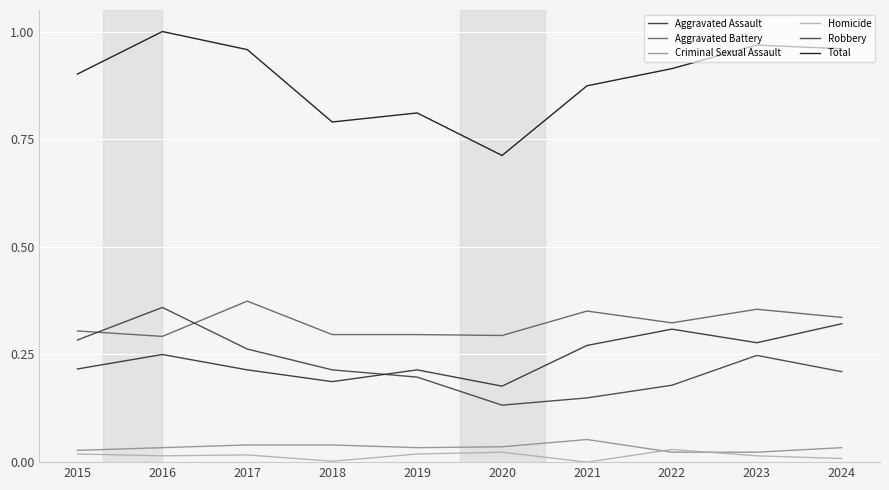

Reading left to right, extract all data points from this chart.

Aggravated Assault: 2015=0.2	2016=0.2	2017=0.2	2018=0.2	2019=0.2	2020=0.2	2021=0.3	2022=0.3	2023=0.3	2024=0.3
Aggravated Battery: 2015=0.3	2016=0.3	2017=0.4	2018=0.3	2019=0.3	2020=0.3	2021=0.4	2022=0.3	2023=0.4	2024=0.3
Criminal Sexual Assault: 2015=0.0	2016=0.0	2017=0.0	2018=0.0	2019=0.0	2020=0.0	2021=0.1	2022=0.0	2023=0.0	2024=0.0
Homicide: 2015=0.0	2016=0.0	2017=0.0	2018=0.0	2019=0.0	2020=0.0	2021=0.0	2022=0.0	2023=0.0	2024=0.0
Robbery: 2015=0.3	2016=0.4	2017=0.3	2018=0.2	2019=0.2	2020=0.1	2021=0.1	2022=0.2	2023=0.2	2024=0.2
Total: 2015=0.9	2016=1.0	2017=1.0	2018=0.8	2019=0.8	2020=0.7	2021=0.9	2022=0.9	2023=1.0	2024=1.0